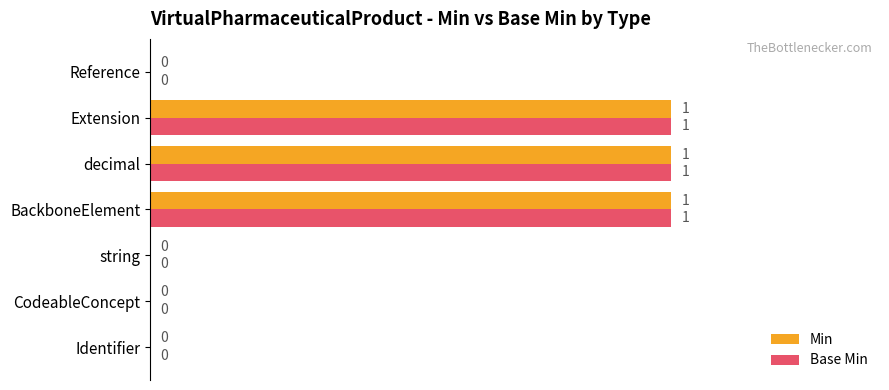

True or false: Base Min has a value of 1 at BackboneElement.

True